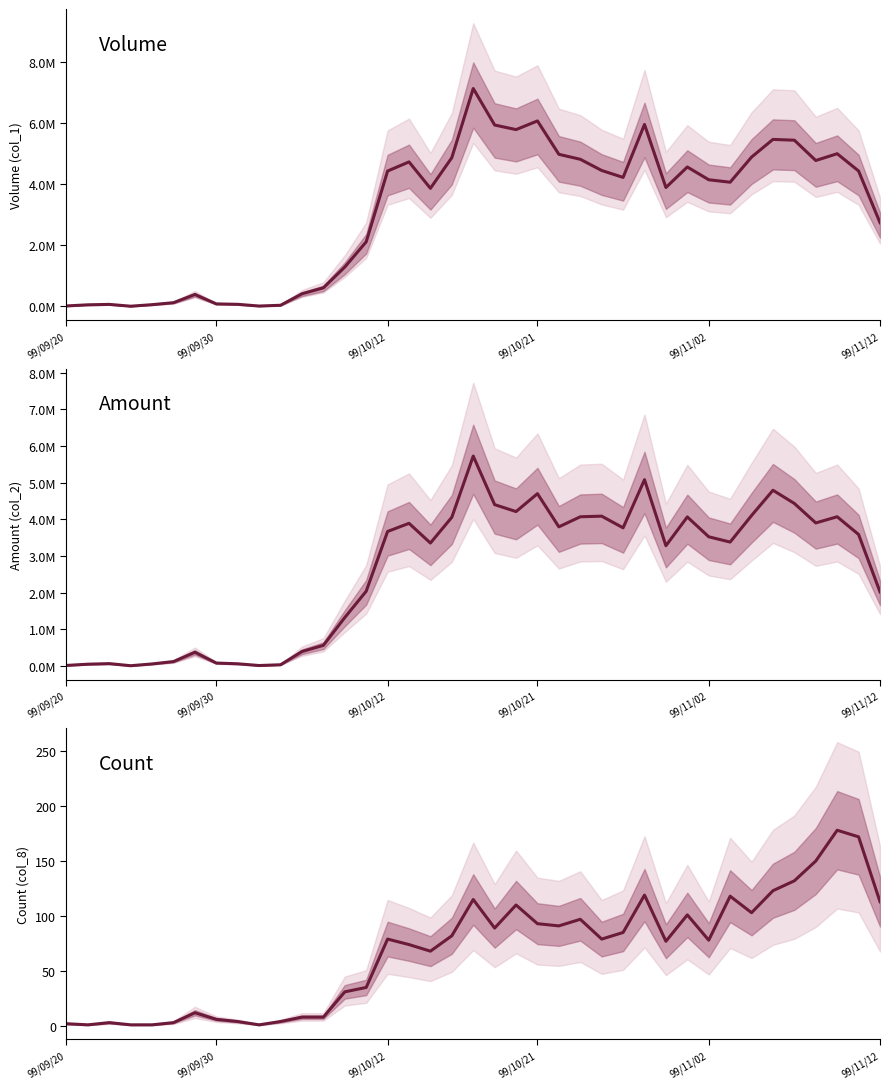

How many data points in col_1 are above 4151000?

19